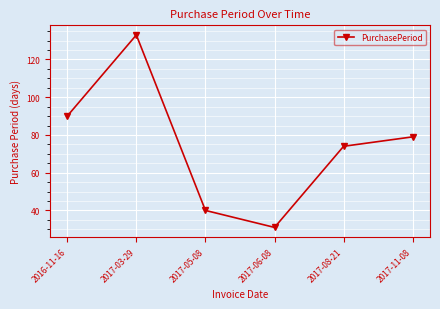

The value at 2017-08-21 is 116. True or false?

False